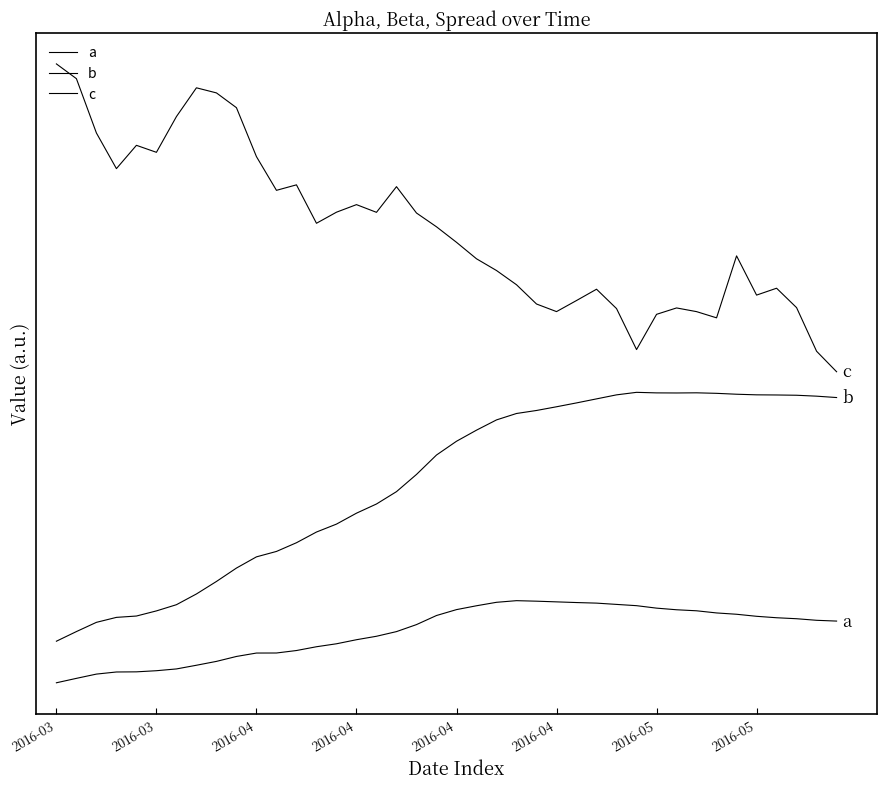

Which label corresponds to the largest value in the chart?

2016-03